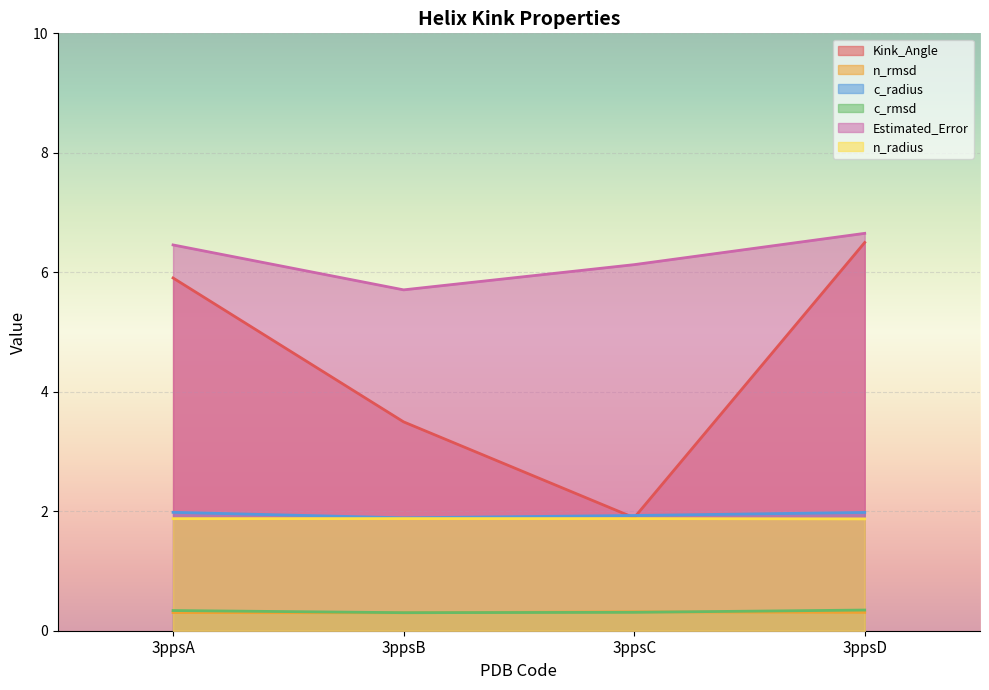

Reading left to right, extract all data points from this chart.

Kink_Angle: 3ppsA=5.9	3ppsB=3.5	3ppsC=1.9	3ppsD=6.5
n_rmsd: 3ppsA=0.3	3ppsB=0.3	3ppsC=0.3	3ppsD=0.3
c_radius: 3ppsA=2.0	3ppsB=1.9	3ppsC=1.9	3ppsD=2.0
c_rmsd: 3ppsA=0.3	3ppsB=0.3	3ppsC=0.3	3ppsD=0.3
Estimated_Error: 3ppsA=6.5	3ppsB=5.7	3ppsC=6.1	3ppsD=6.7
n_radius: 3ppsA=1.9	3ppsB=1.9	3ppsC=1.9	3ppsD=1.9